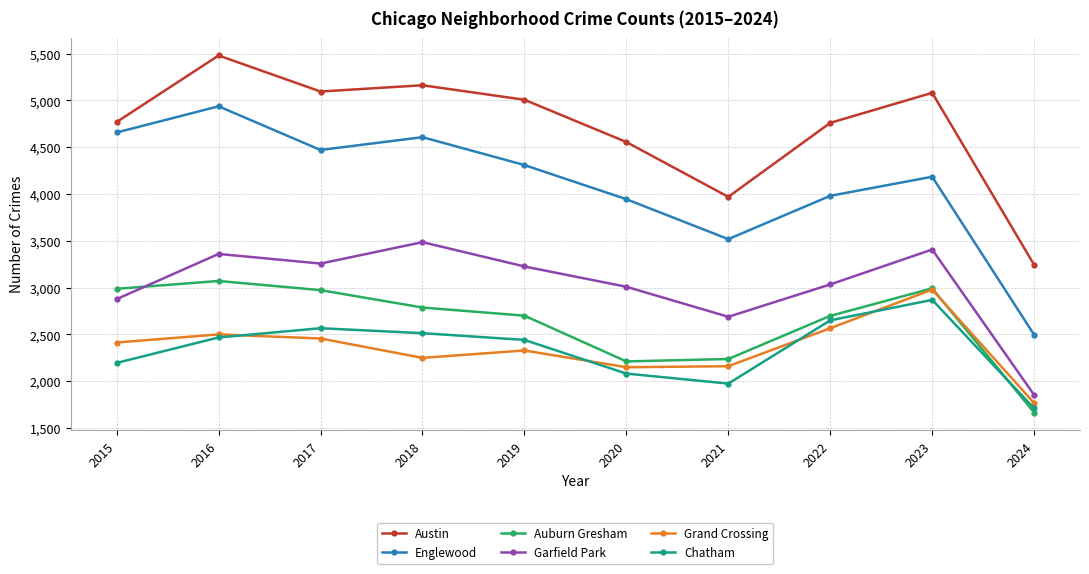

What is the sum of the Englewood values at 2022 and 2021?

7499